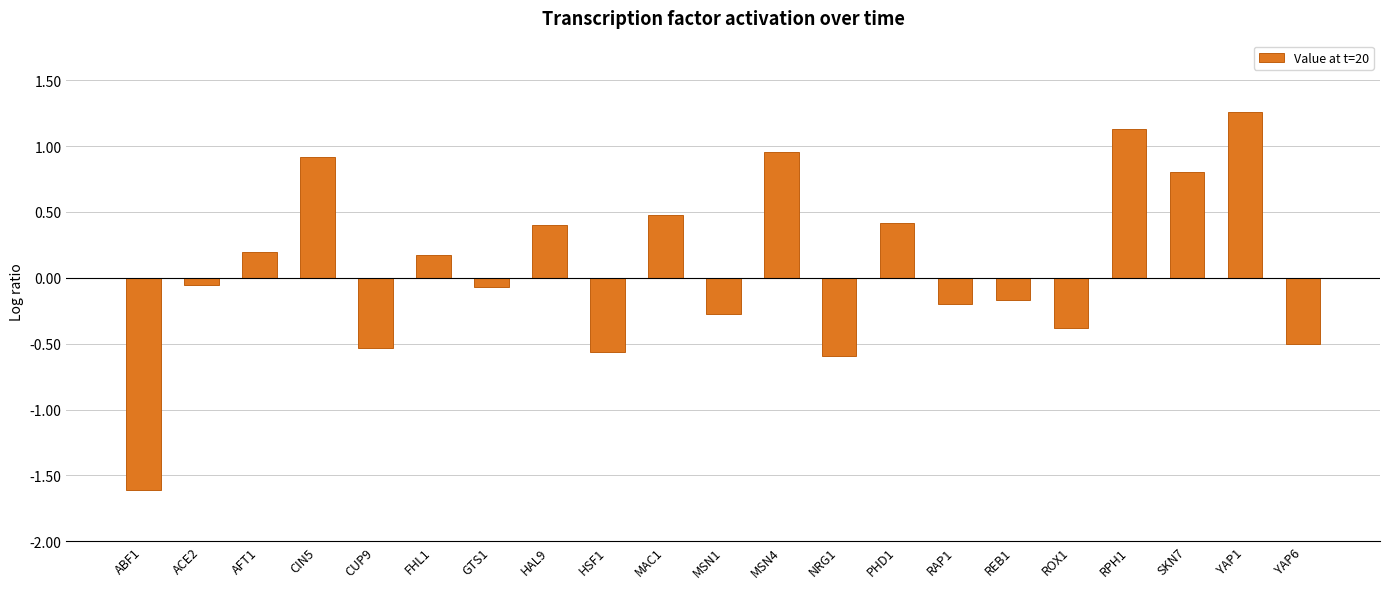

How many values are below zero?

11